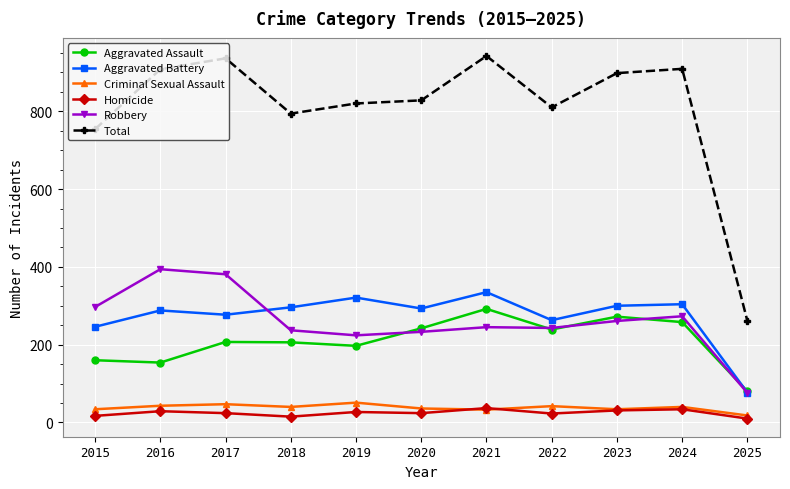

True or false: Aggravated Battery has more than 0 interior local peaks.

True